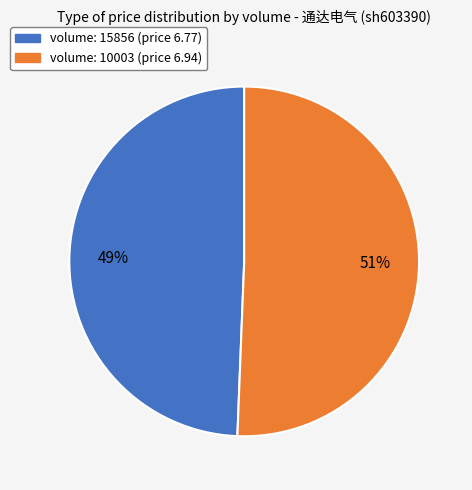

Does any single category account for the majority?

Yes